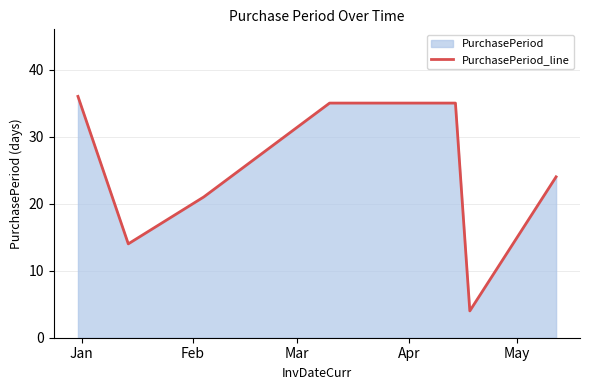

What is the average value?

24